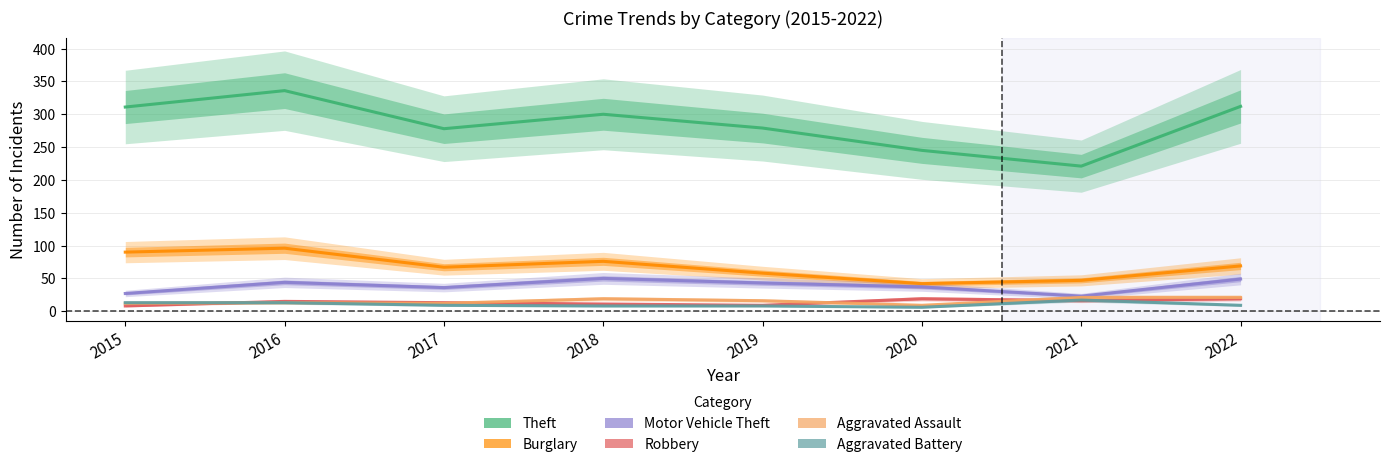

What is the spread (max minus min) of values at 2021?

205